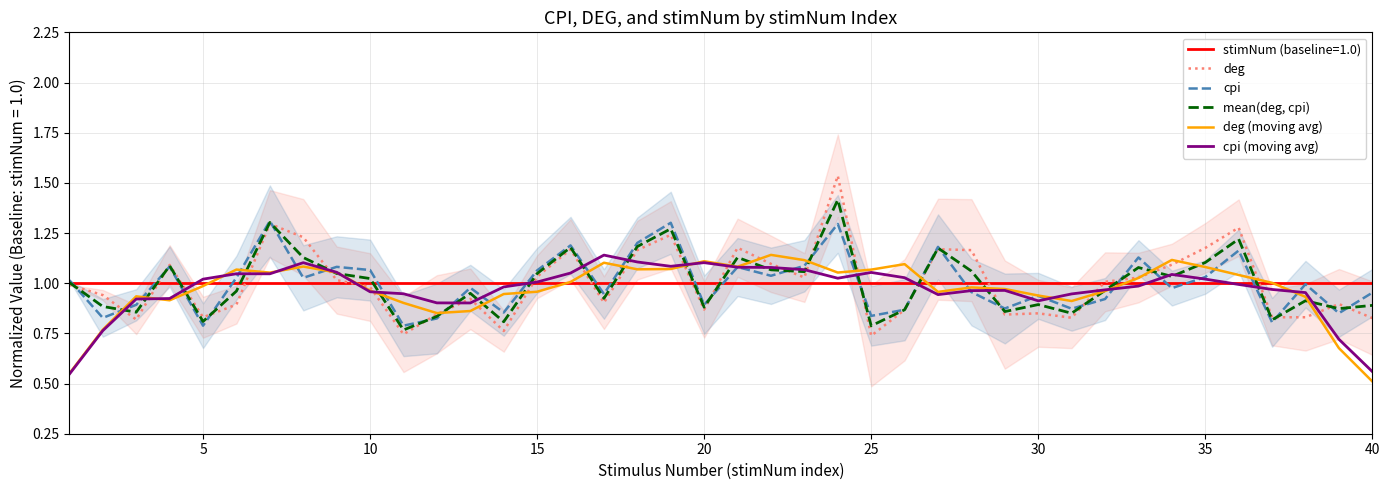

Is the value of deg (moving avg) at 30 greater than the value of deg at 15?

No